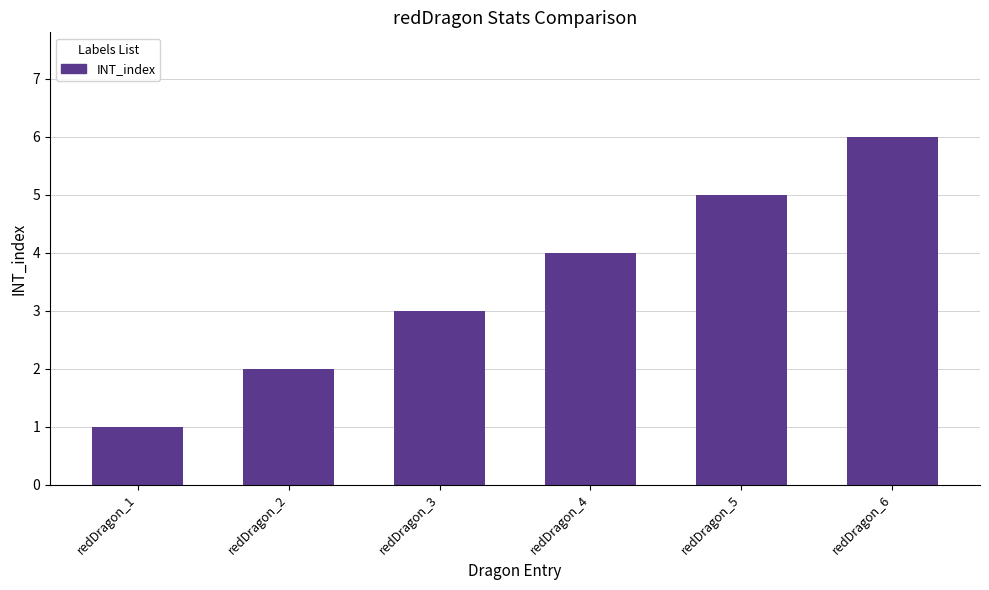

Which category has the highest value across all series?

redDragon_6